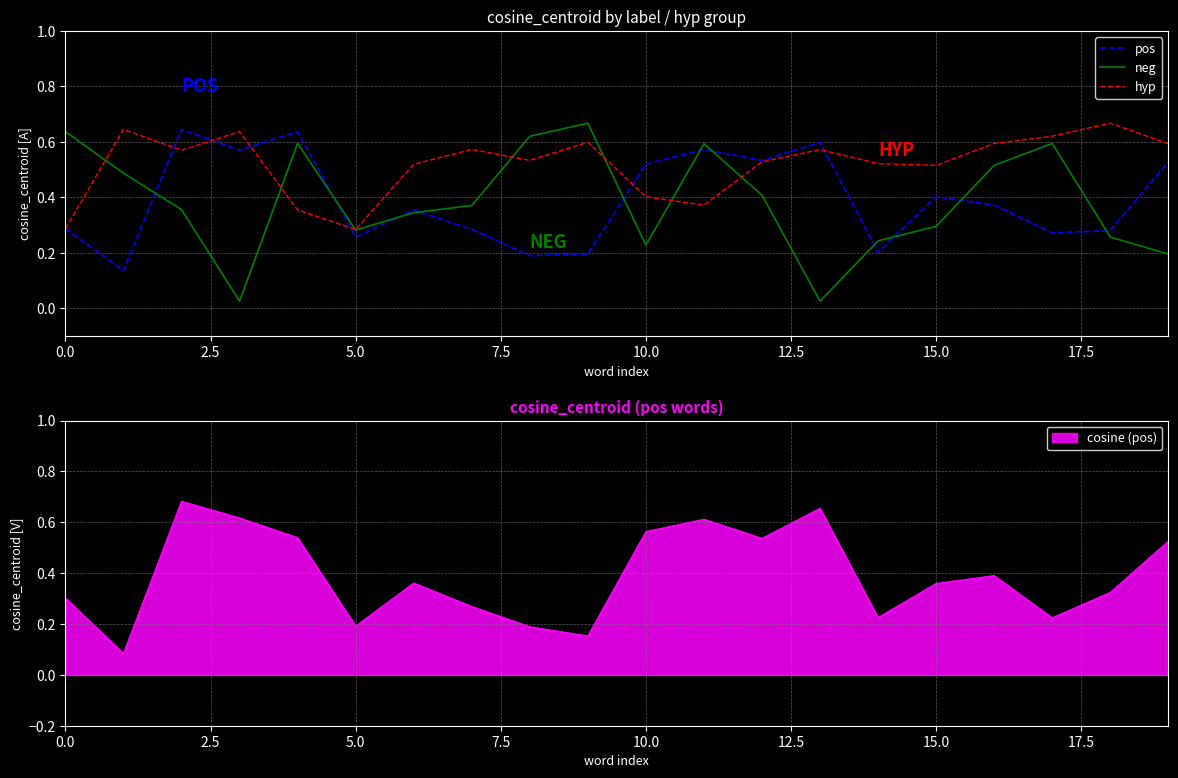

The value of hyp at 15.0 is 0.3. True or false?

False